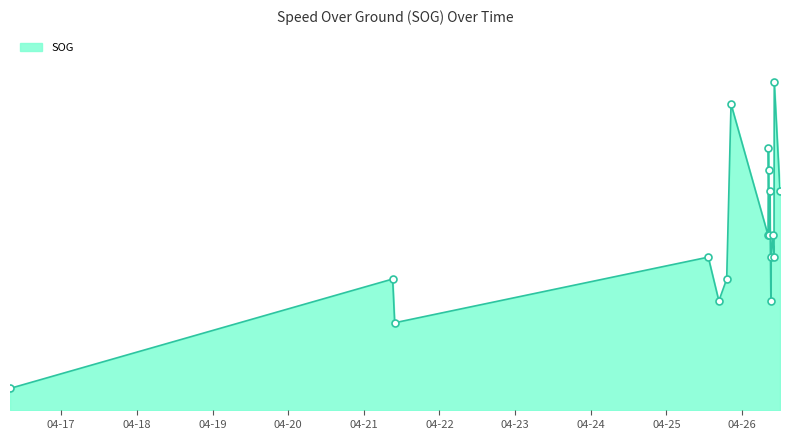

Does the chart have visible grid lines?

No